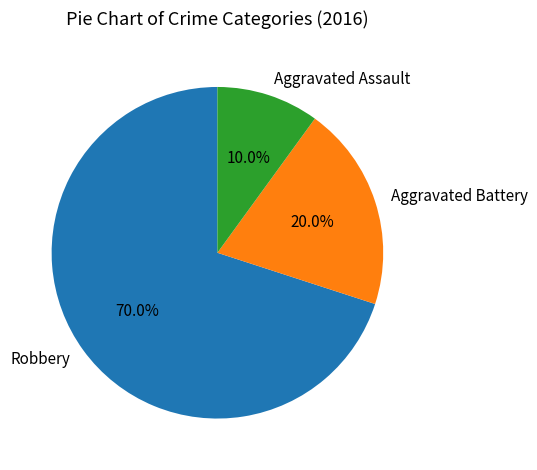

To the nearest percent, what is the combined percentage of Robbery and Aggravated Assault?

80%